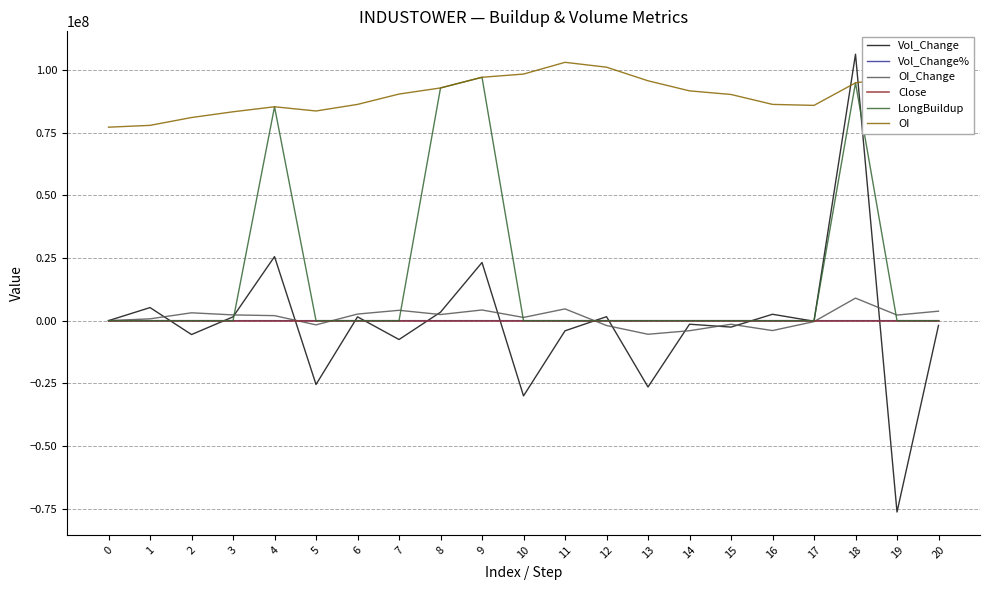

Is the value of LongBuildup at 8 greater than the value of OI_Change at 7?

Yes